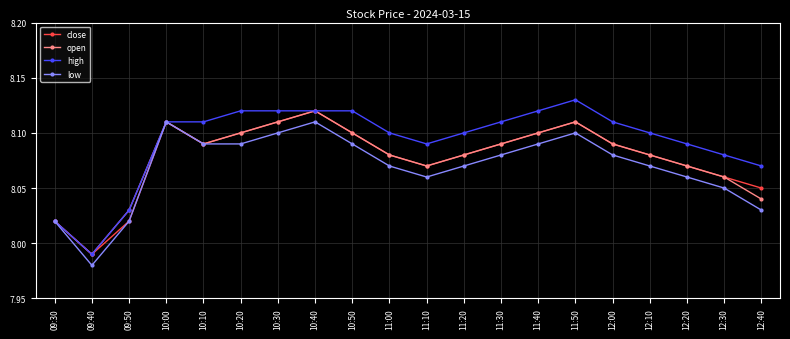

Is the value of high at 11:20 greater than the value of close at 11:00?

Yes